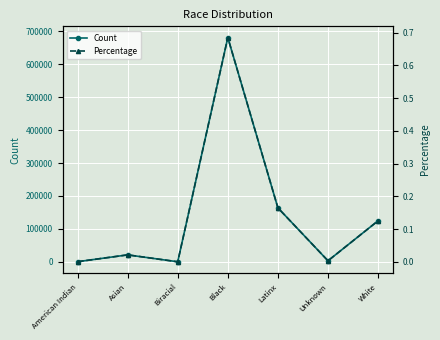

True or false: Count and Percentage cross at least once.

False